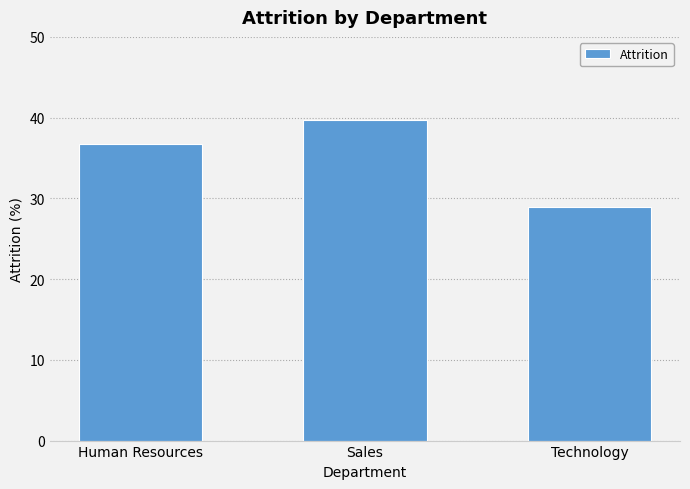

At which label is the value closest to 34?

Human Resources